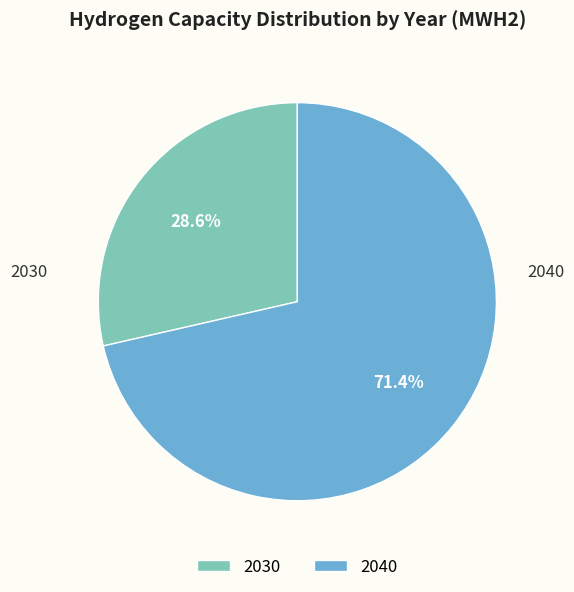

How many slices are in this pie chart?

2